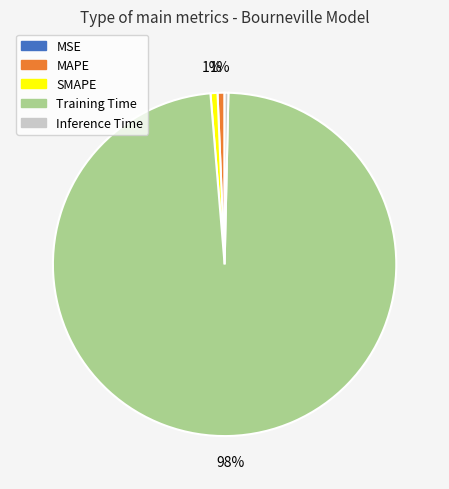

Does Training Time represent more than half of the total?

Yes